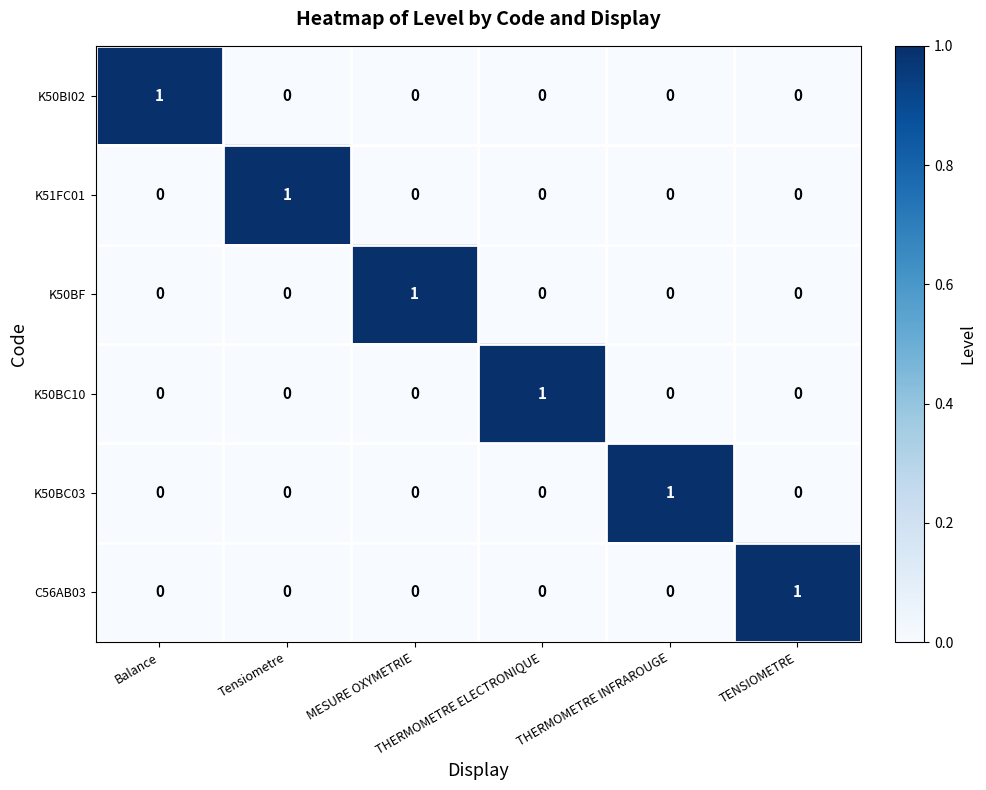

At how many categories does at least one series exceed 0?

6